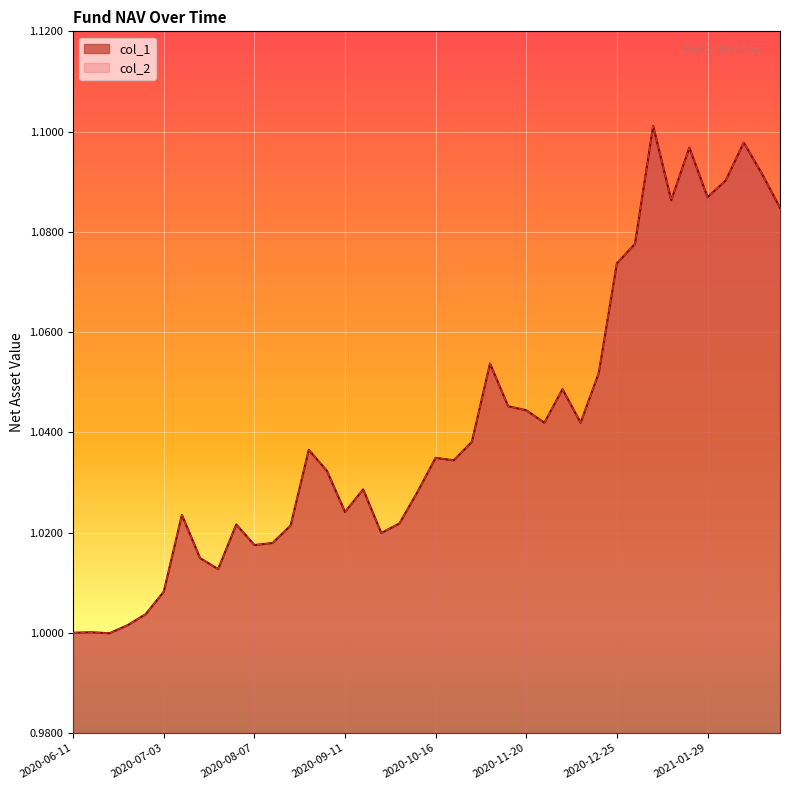

Which series has the largest total across all categories?

col_1